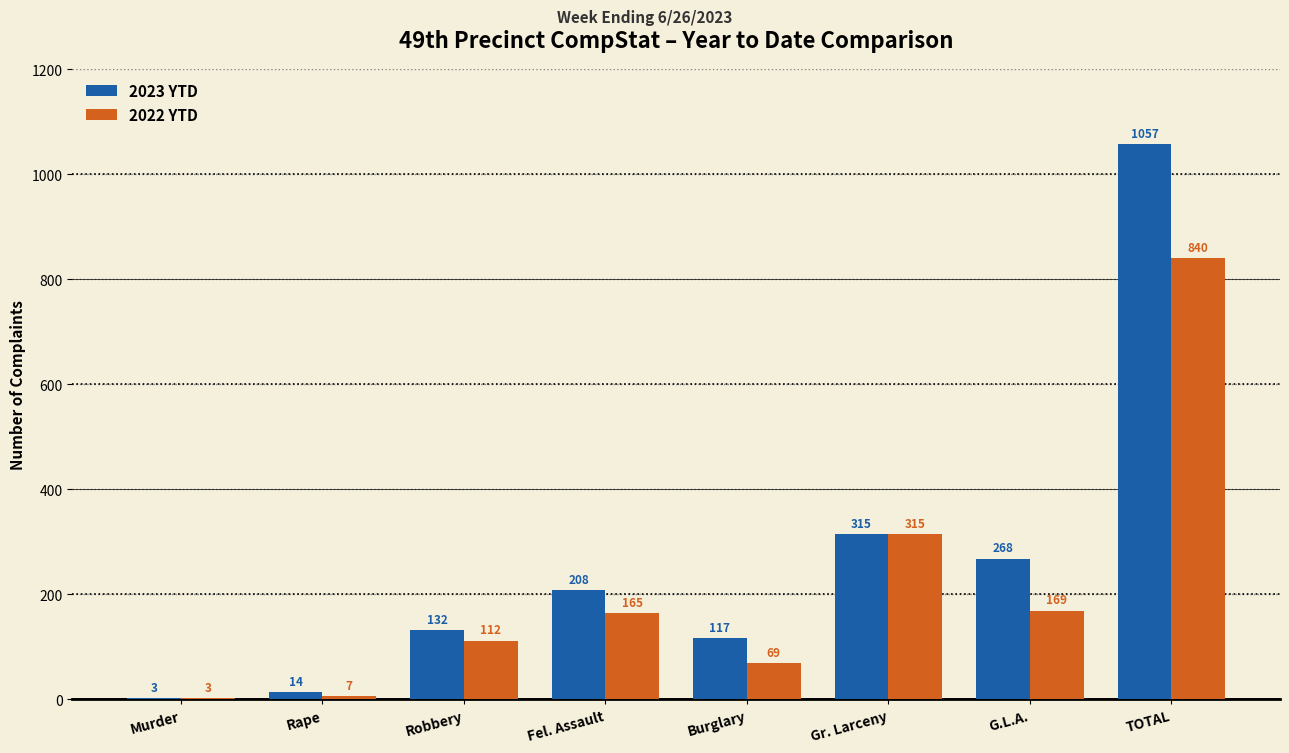

The 2023 YTD series shows 14 at Rape. True or false?

True